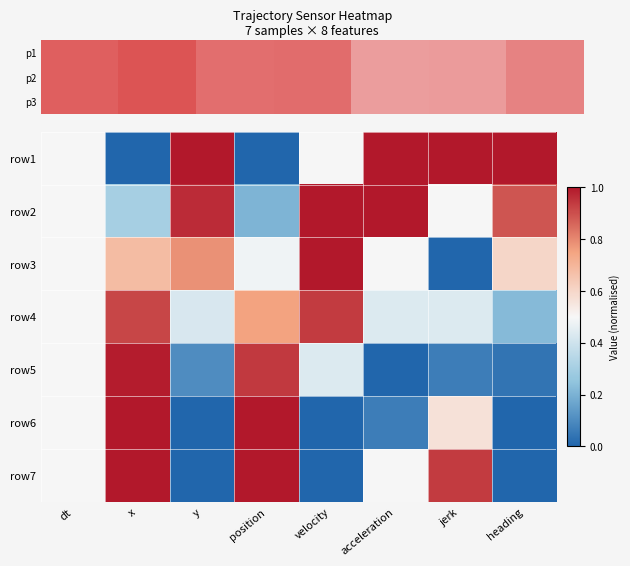

List the labels in order of row7 value, largest first.

x, position, jerk, dt, acceleration, y, velocity, heading